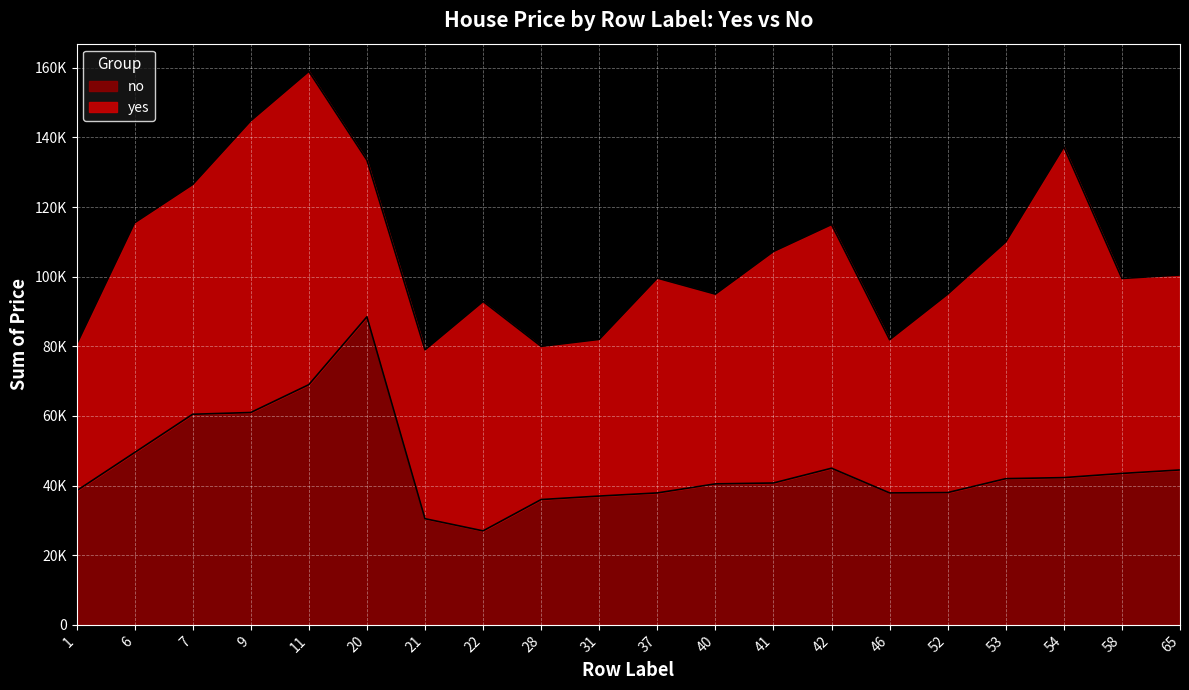

The chart shows a value of 57763 at 52. True or false?

False